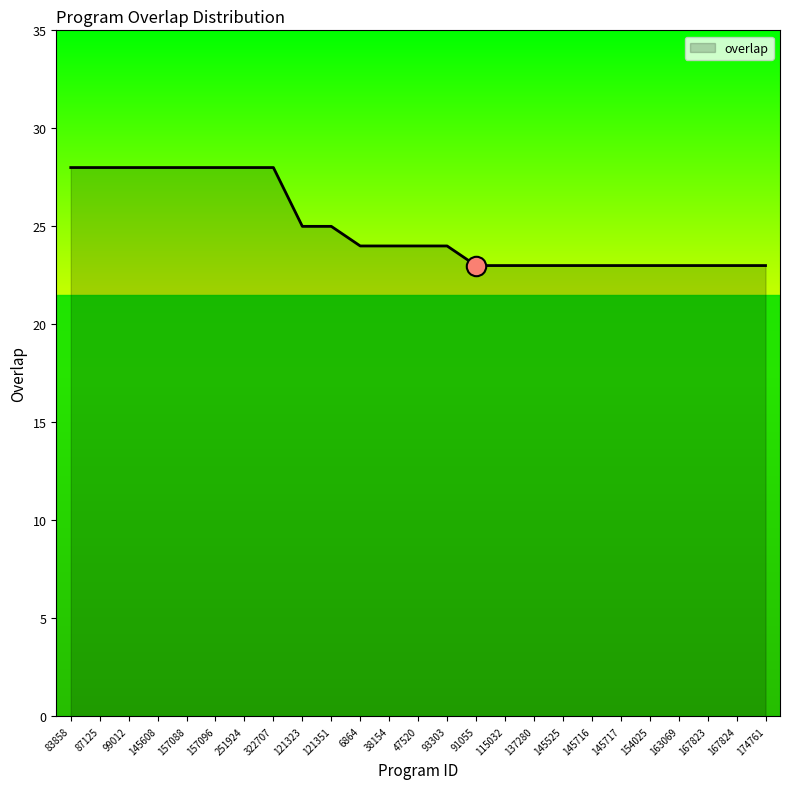

What is the difference between the second highest and minimum values?

5